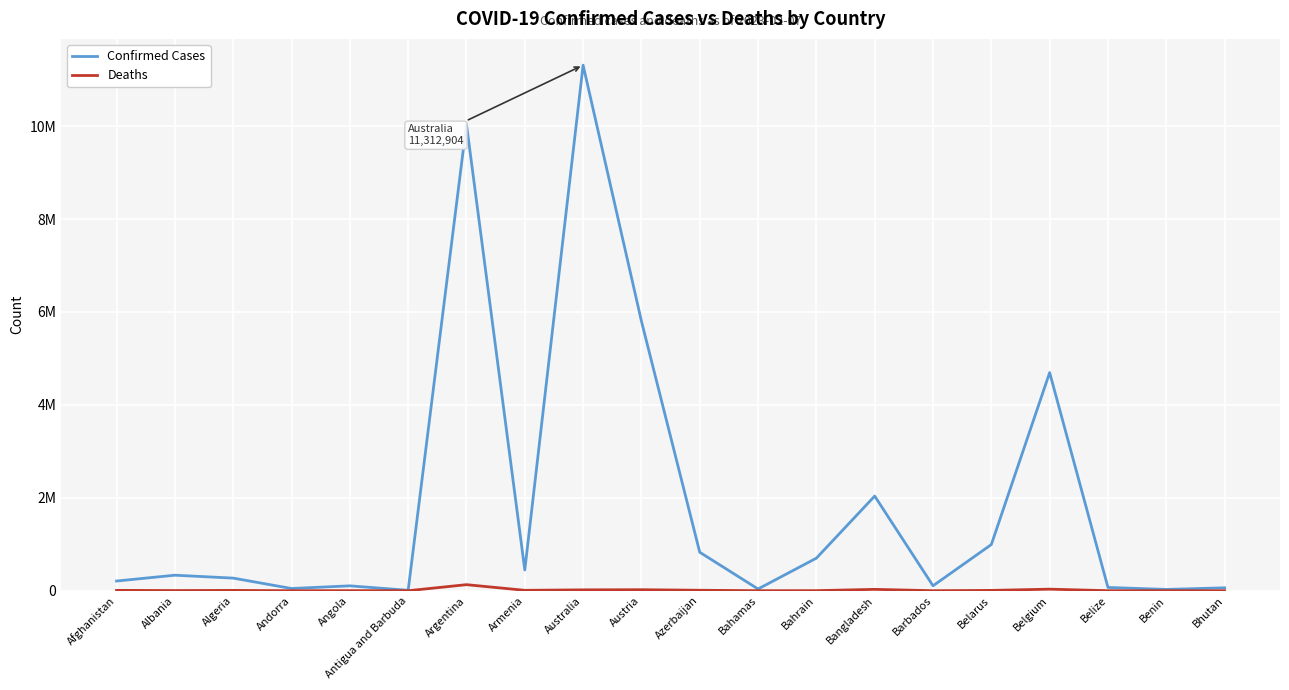

What are all the series names shown in the legend?

Confirmed Cases, Deaths